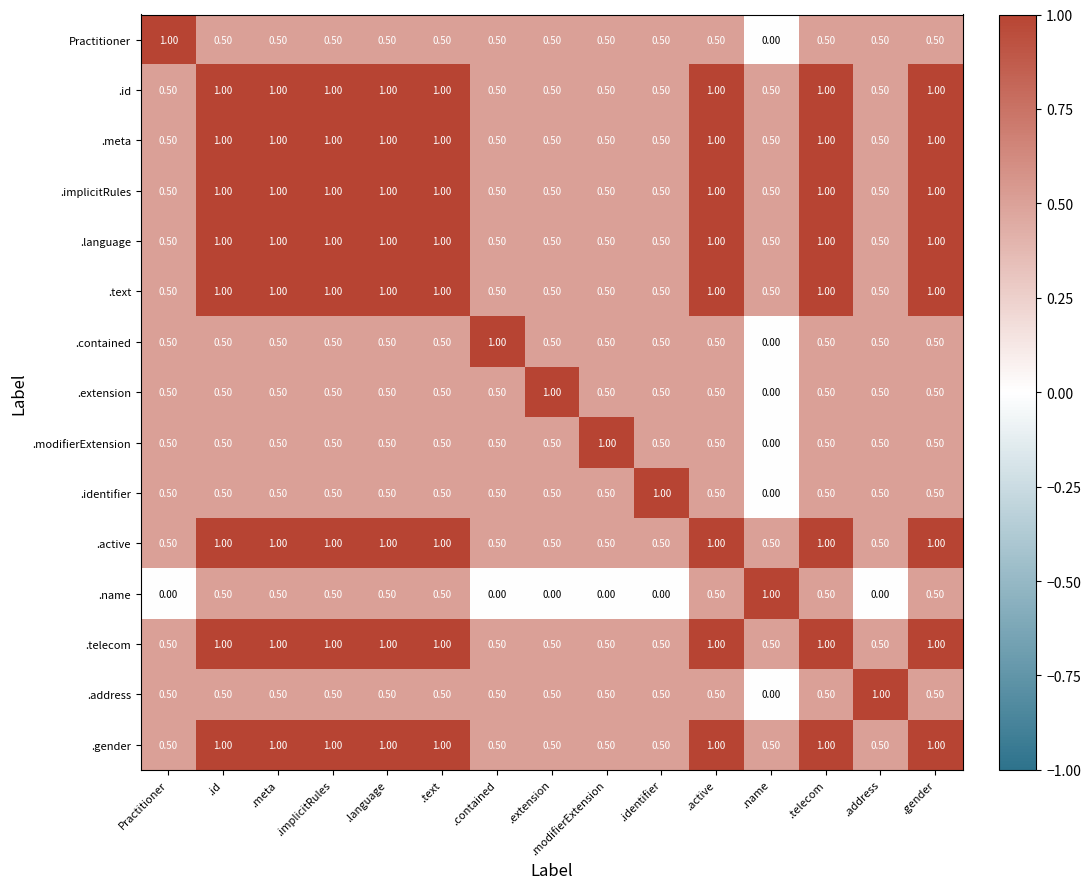

What is the sum of the .telecom values at .modifierExtension and .name?

1.0